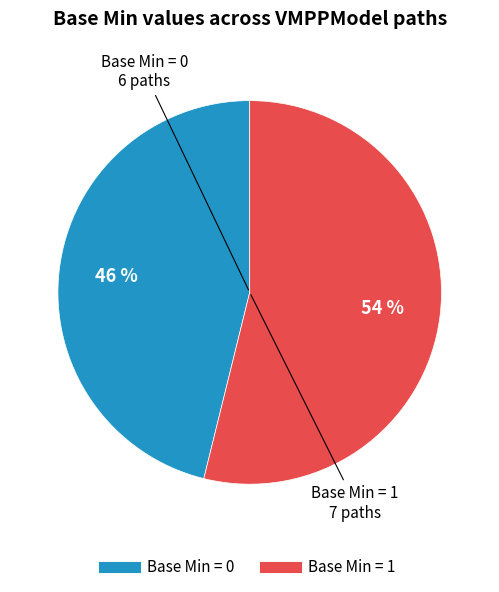

To the nearest percent, what is the difference between the largest and smallest slice percentages?

8%